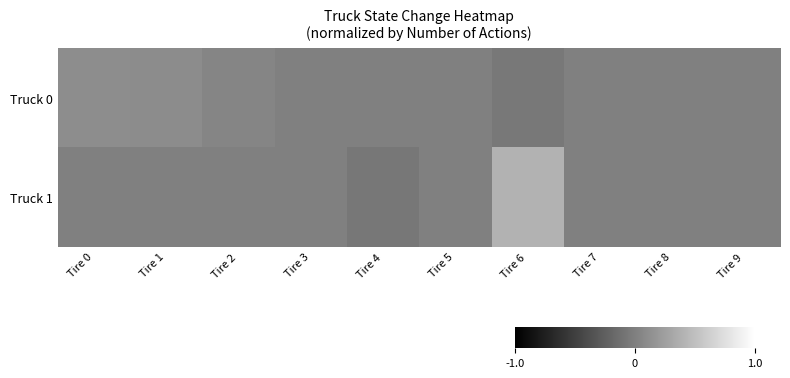

What is the difference between the highest and lowest values at Tire 1?

0.1